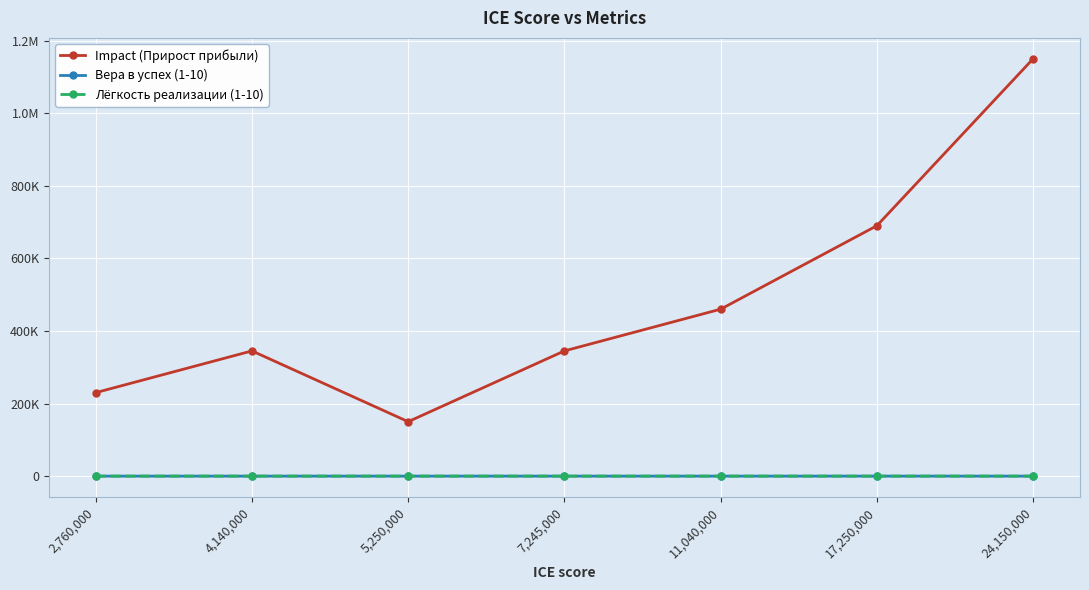

After their last crossing, which series has the higher values: Лёгкость реализации (1-10) or Вера в успех (1-10)?

Вера в успех (1-10)